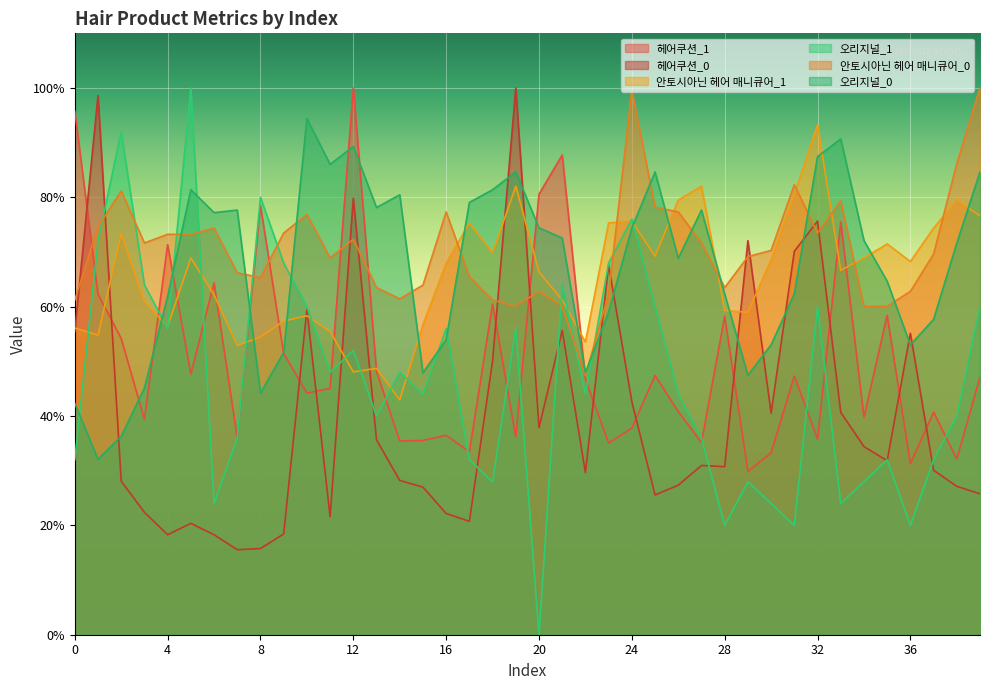

The 헤어쿠션_0 series shows 28.1 at 2. True or false?

True